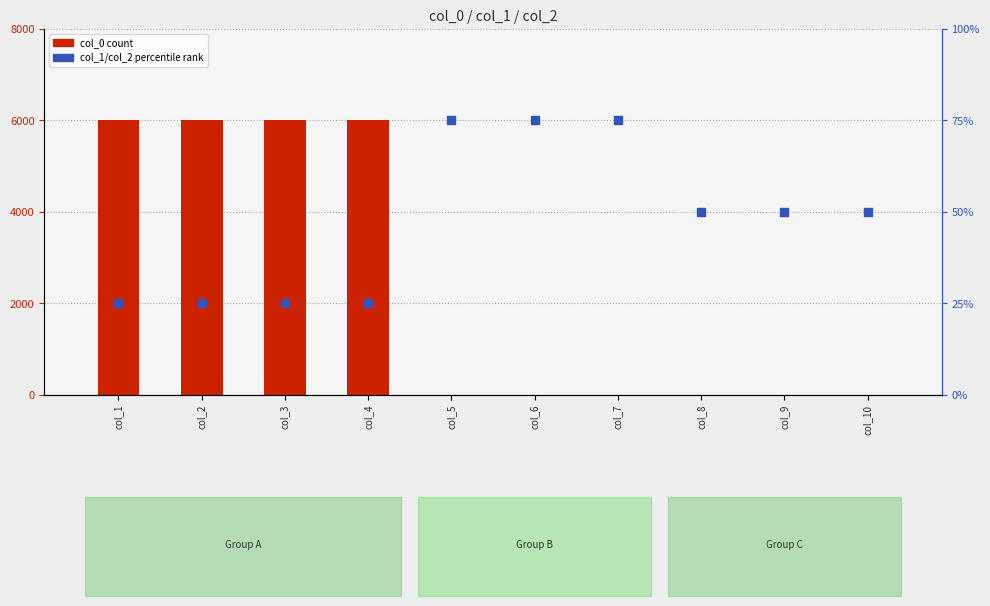

What are all the series names shown in the legend?

col_0 (count), col_1/col_2 (percentile rank)